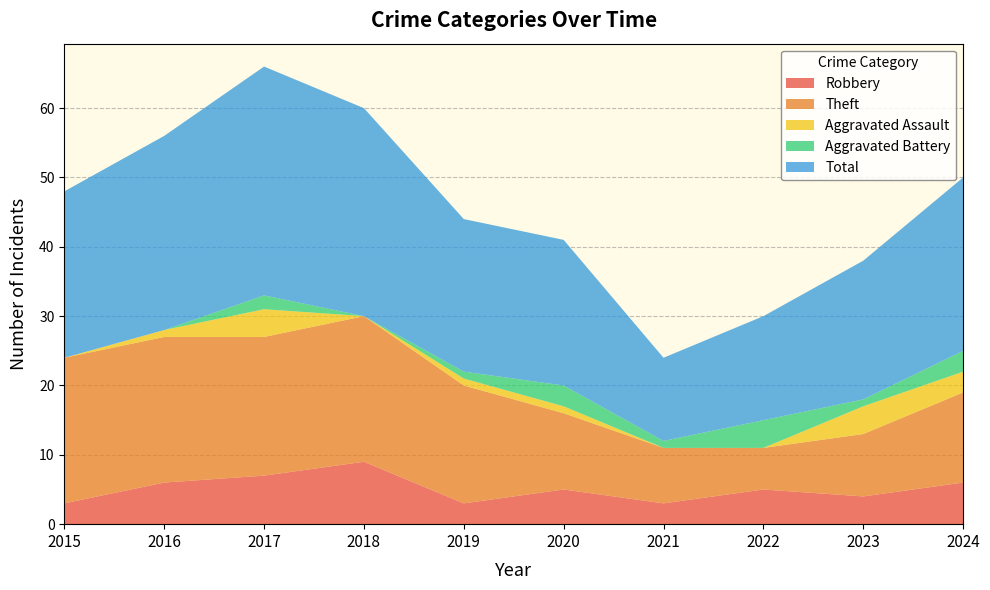

Reading left to right, extract all data points from this chart.

Robbery: 3	6	7	9	3	5	3	5	4	6
Theft: 21	21	20	21	17	11	8	6	9	13
Aggravated Assault: 0	1	4	0	1	1	0	0	4	3
Aggravated Battery: 0	0	2	0	1	3	1	4	1	3
Total: 24	28	33	30	22	21	12	15	20	25